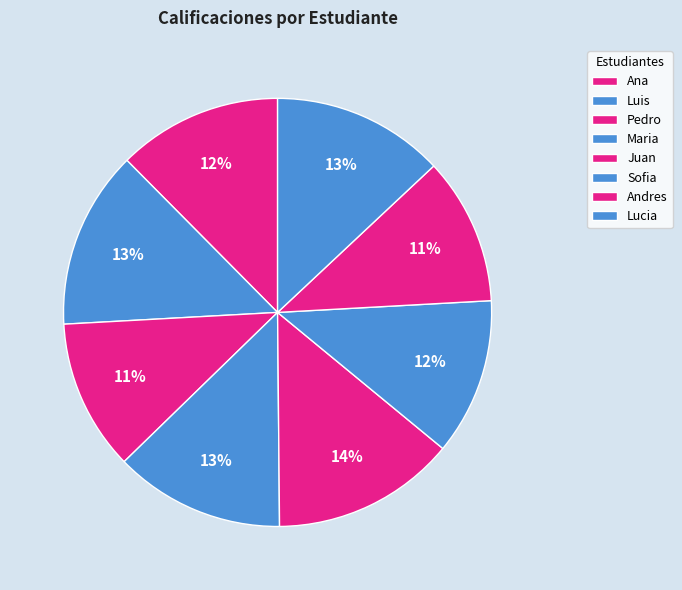

Rank the categories by value from highest to lowest.

Juan, Luis, Lucia, Maria, Ana, Sofia, Pedro, Andres